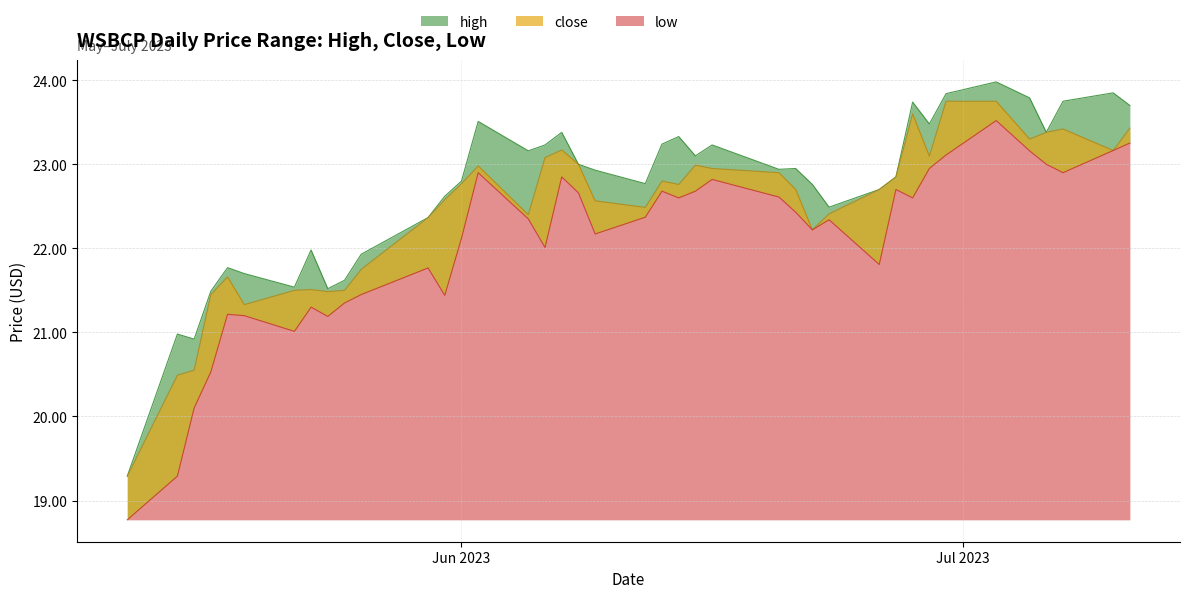

Which series changed the most between 2023-06-08 and 2023-06-06?

low